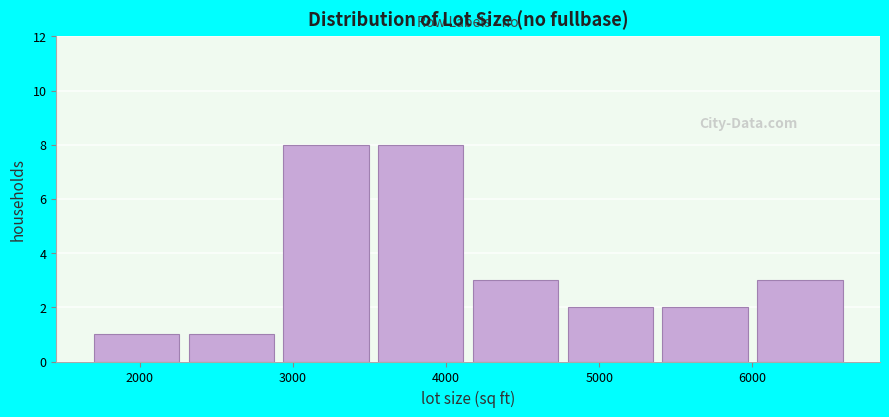

Reading left to right, list every bar in this chart as the range it spans on the x-axis followed by its height. Neither the bar edges nor the heights are printed on the chart, so give them approximately, as read against the axes.

1700 to 2300: 1
2300 to 2900: 1
2900 to 3600: 8
3600 to 4200: 8
4200 to 4800: 3
4800 to 5400: 2
5400 to 6000: 2
6000 to 6700: 3